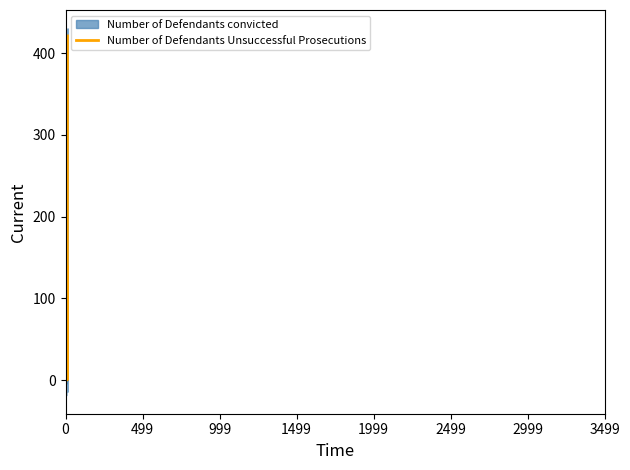

How many intersections are there between Number of Defendants convicted and Number of Defendants Unsuccessful Prosecutions?

2